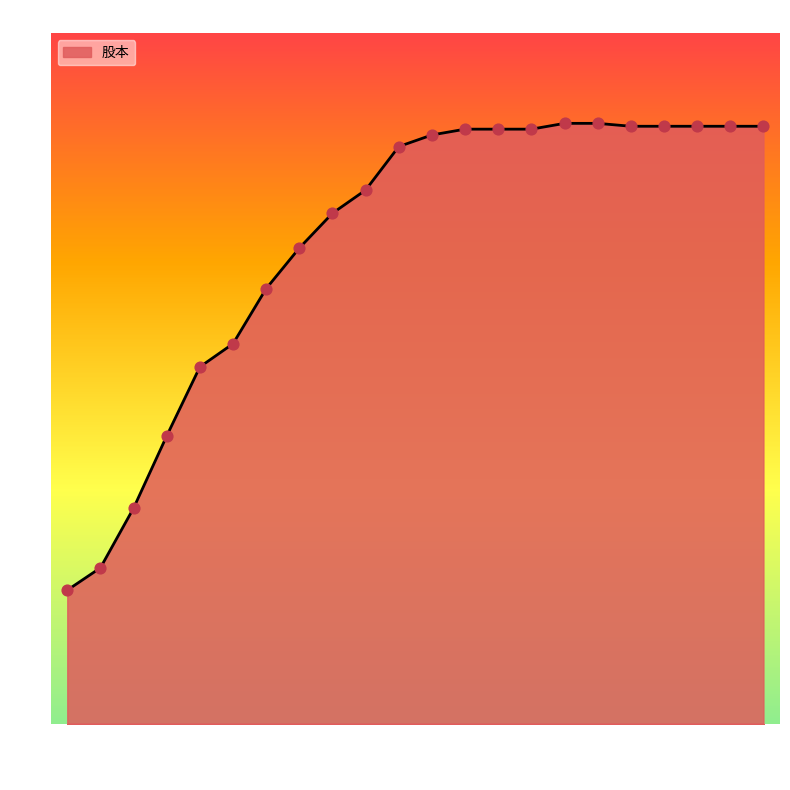

Which has a higher value, 2018 or 2006?

2018